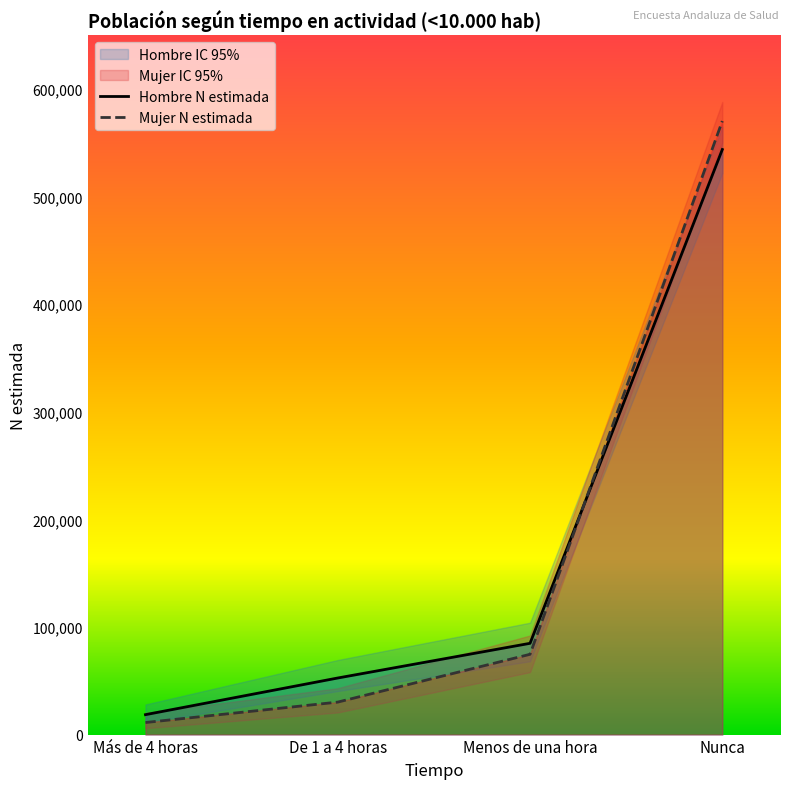

Count the number of data series in this chart.

2